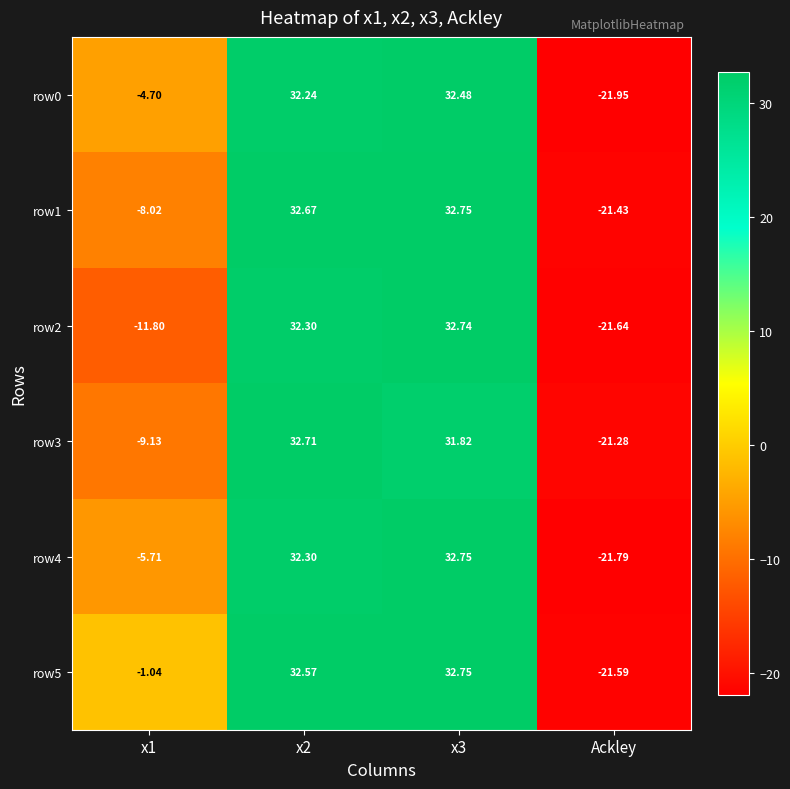

Count the number of categories in the chart.

4